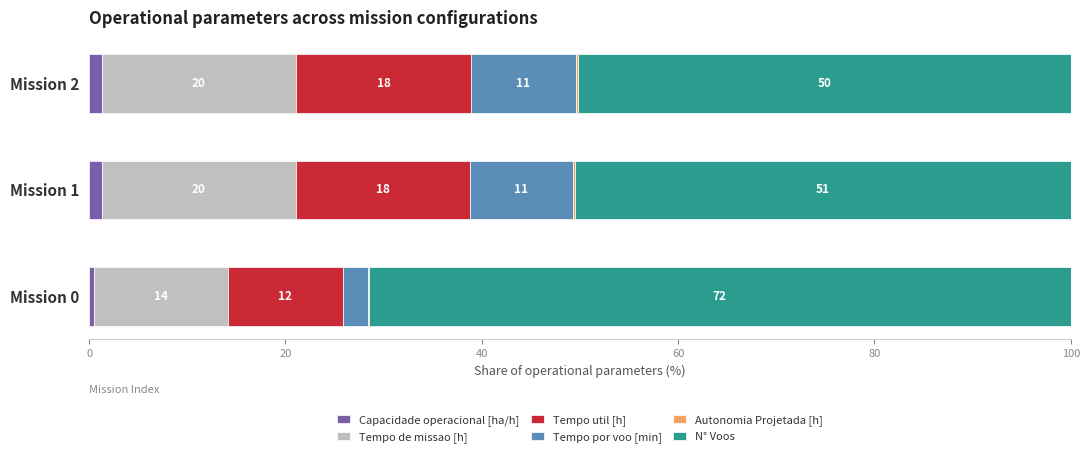

What is the difference between the second highest and minimum values in the Tempo de missao [h] series?

6.1